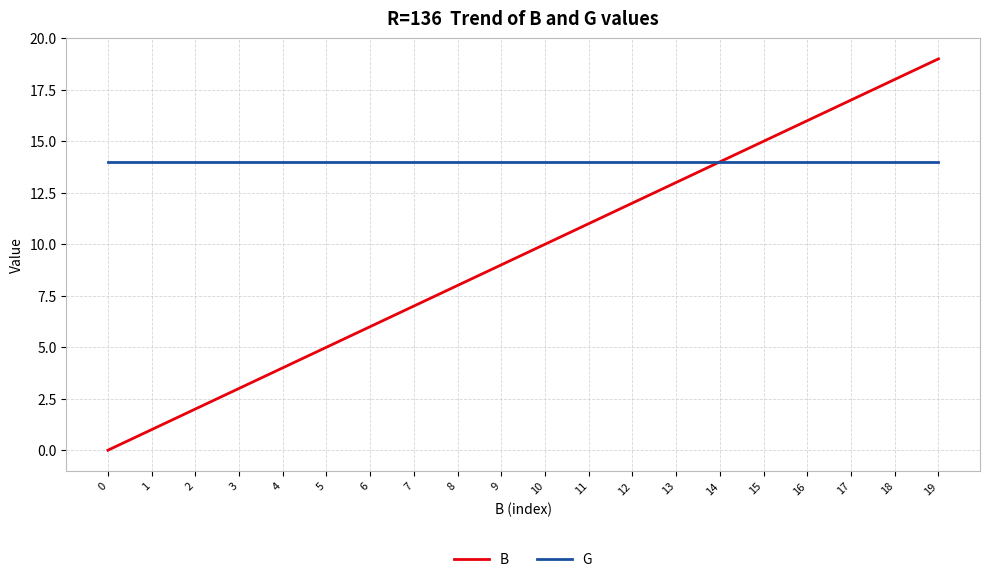

Is the value of B at 5 greater than the value of G at 18?

No